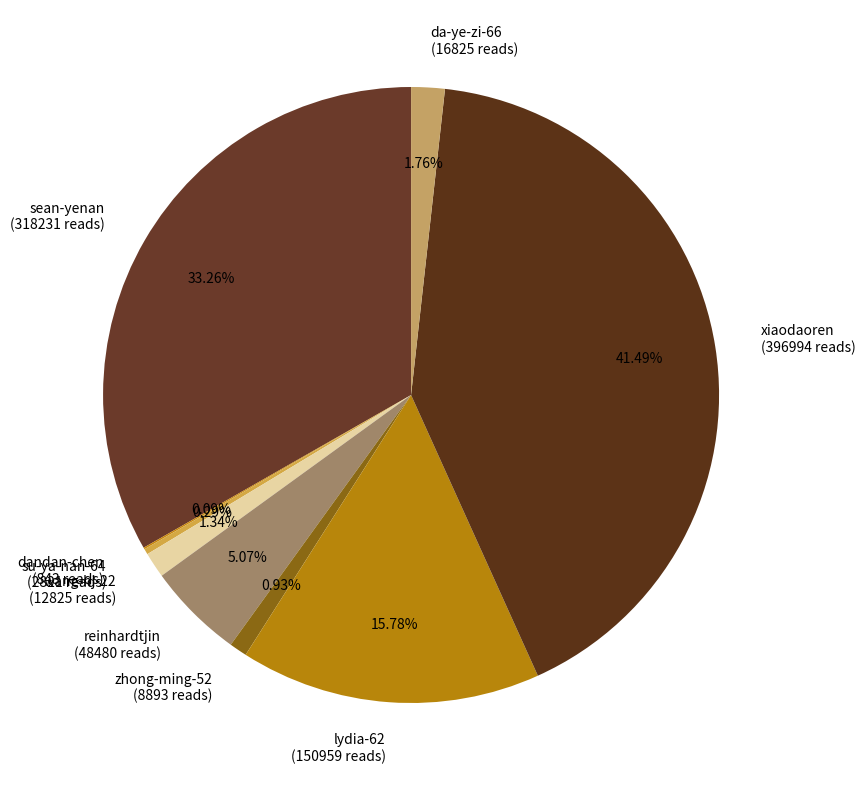

Which has a higher value, da-ye-zi-66 or xiaodaoren?

xiaodaoren